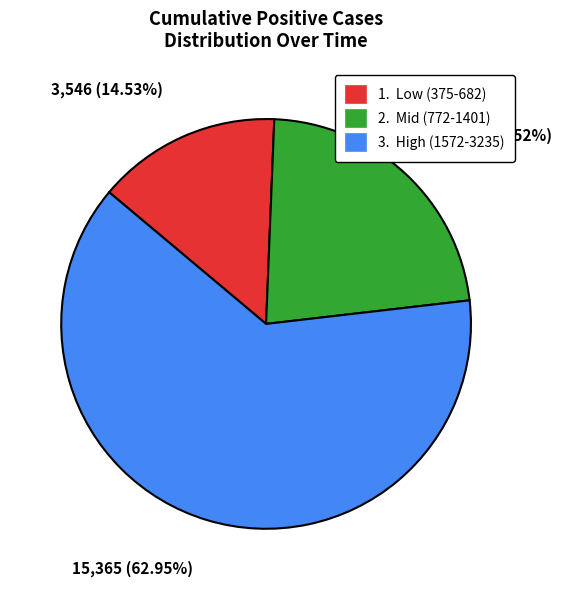

Count the number of slices in the pie.

3